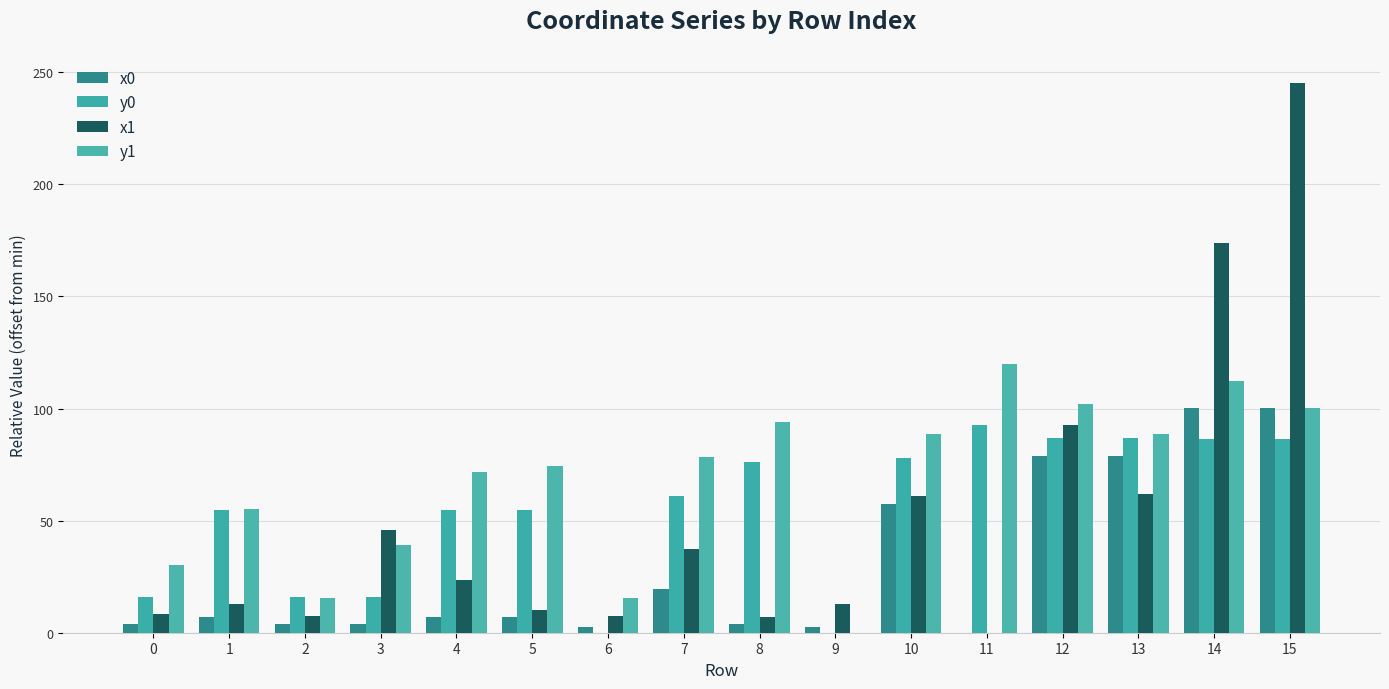

What is the maximum value for x1?

245.1